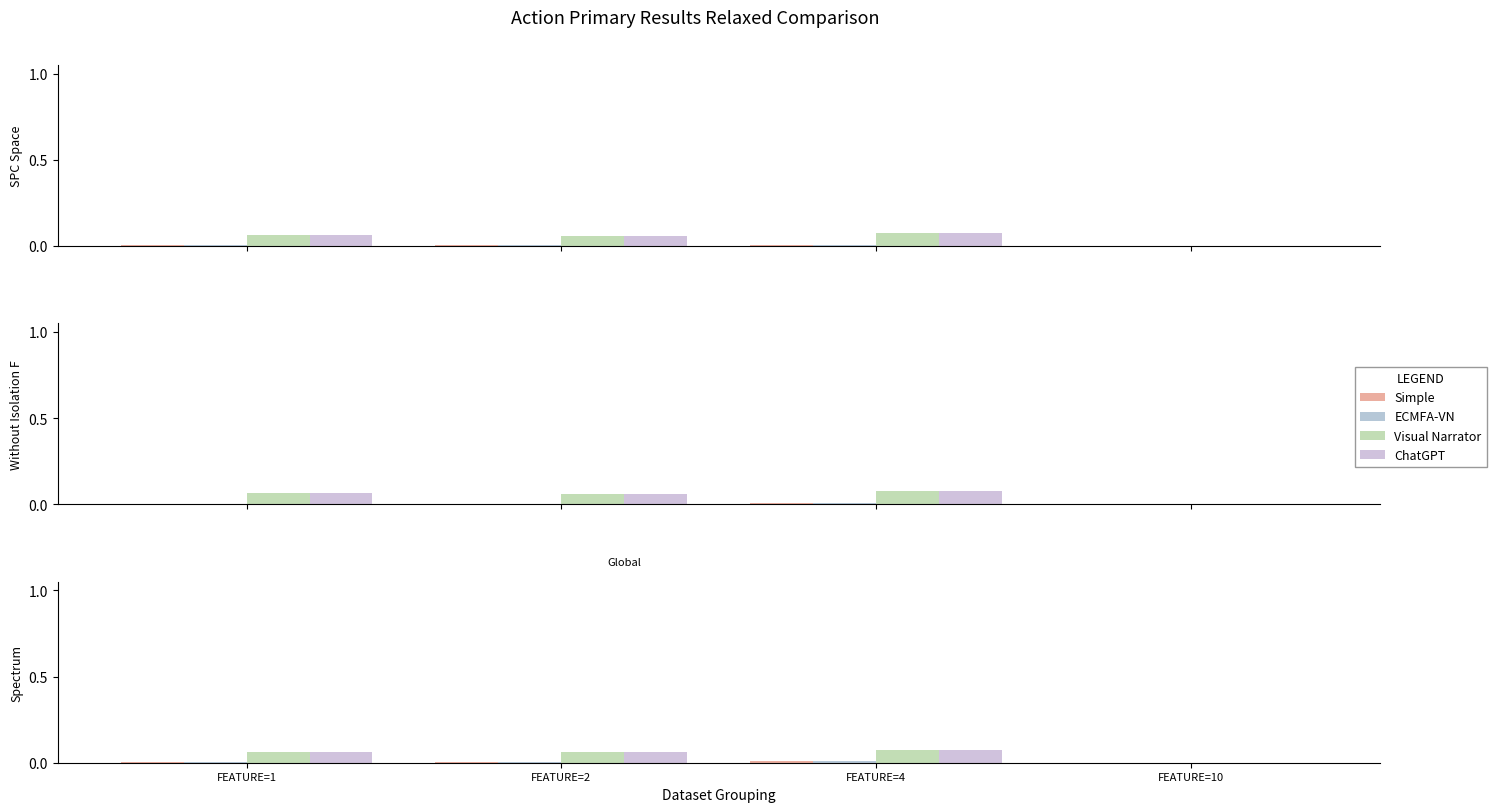

How many bars are there in each group?

4